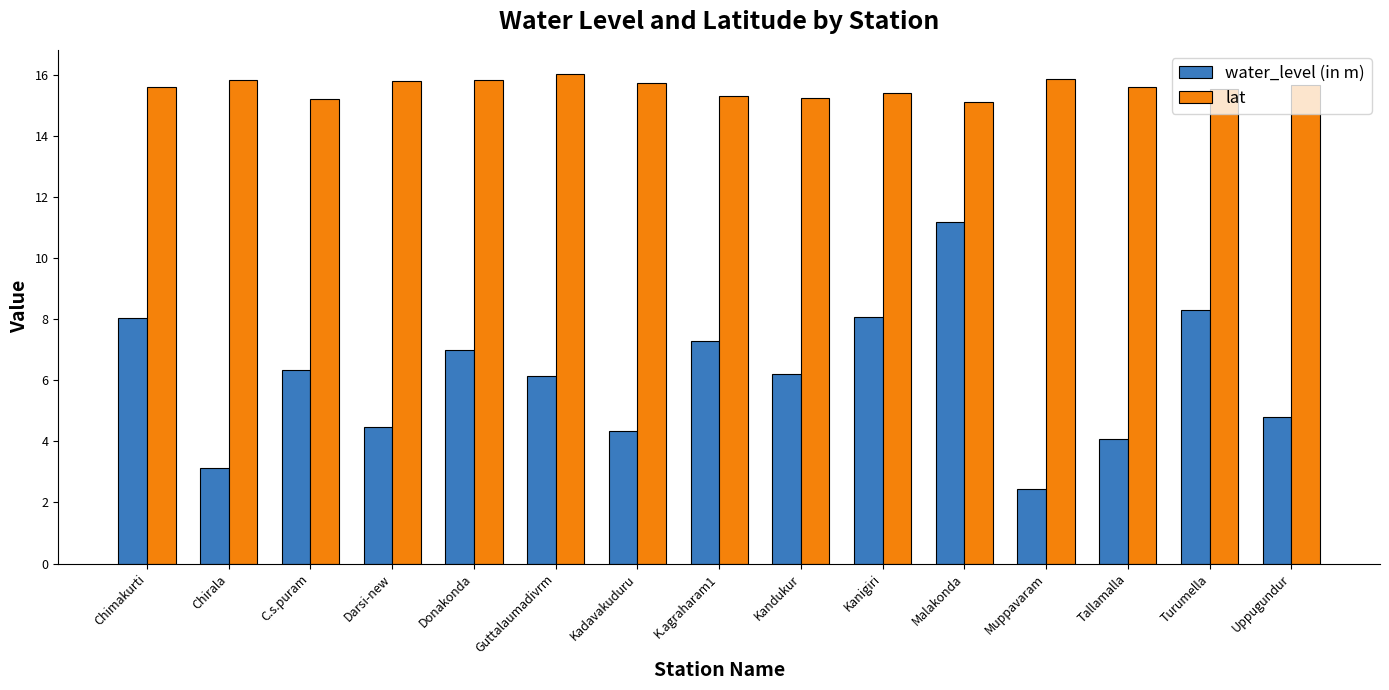

List the series in order of their overall mean, highest first.

lat, water_level (in m)